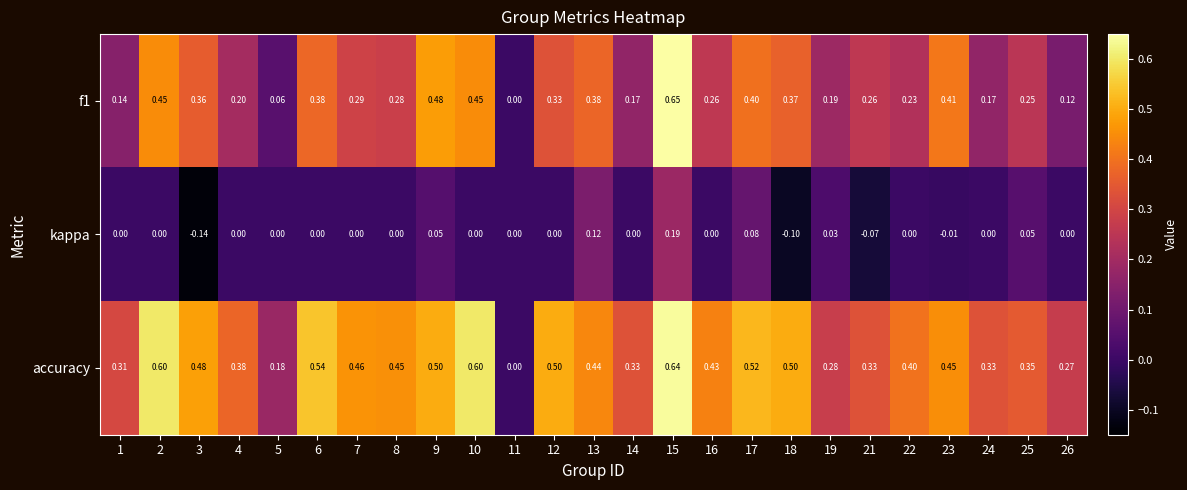

Between 21 and 25, which series saw the biggest shift?

kappa